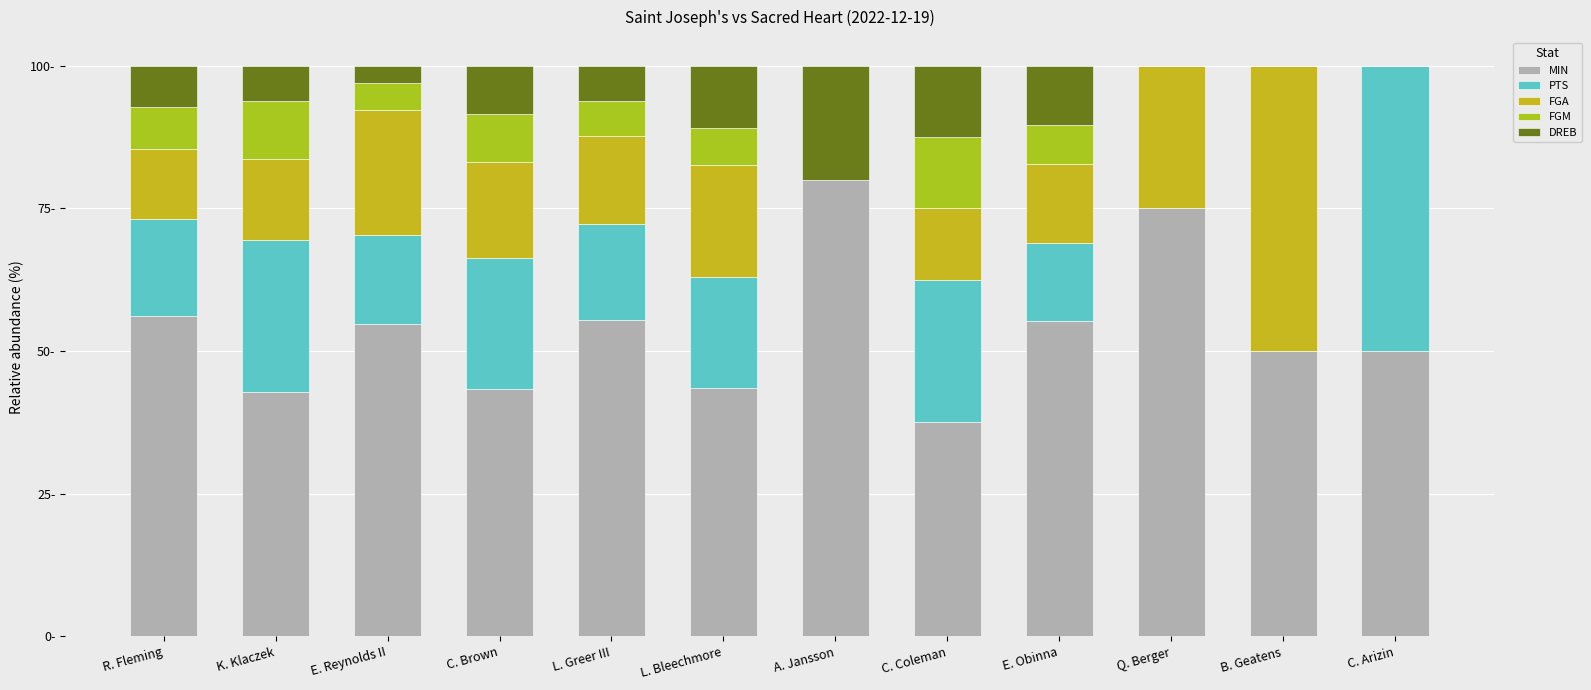

True or false: FGM has a value of 2.9 at R. Fleming.

False